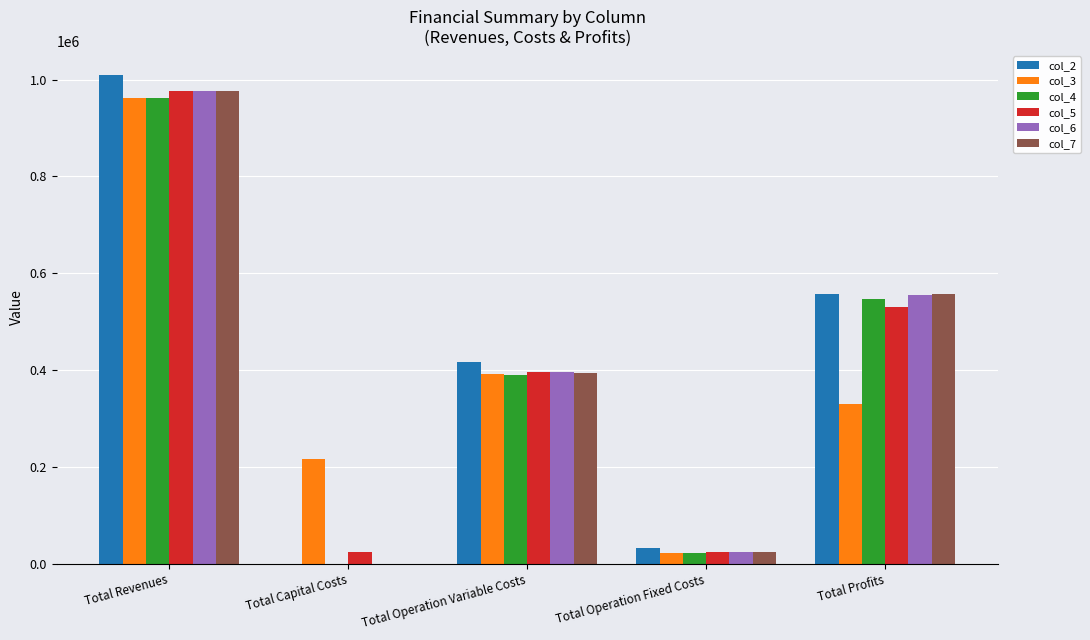

What is the total value across all series at Total Profits?

3078439.9